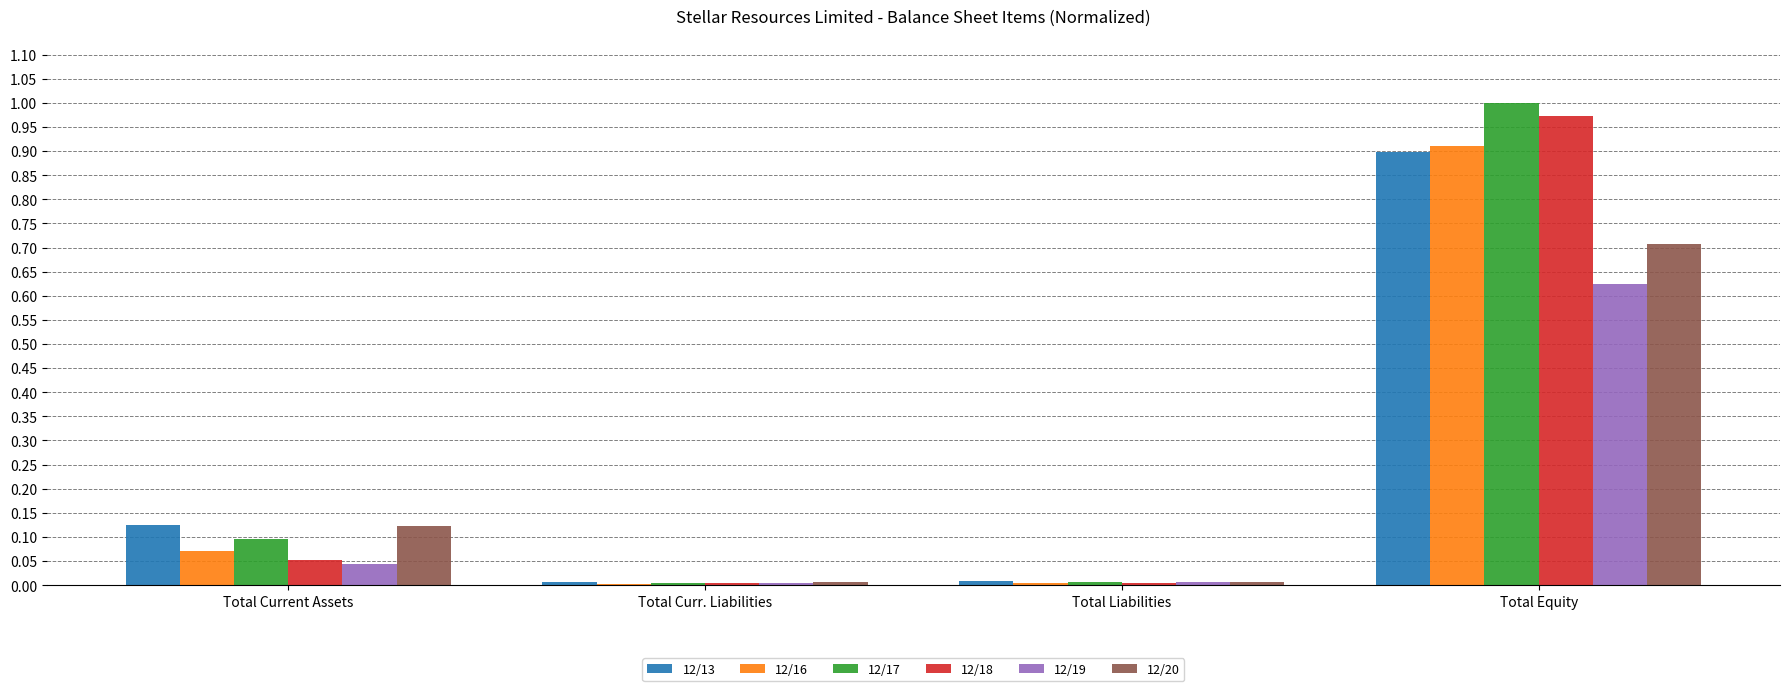

At which category is the sum across all series the highest?

Total Equity